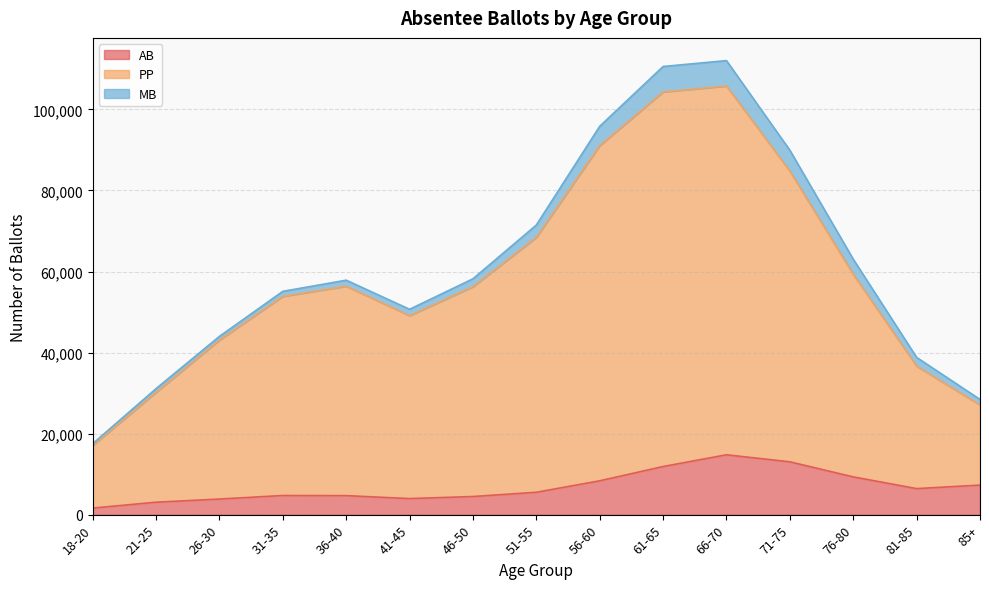

How many data points does each series have?

15